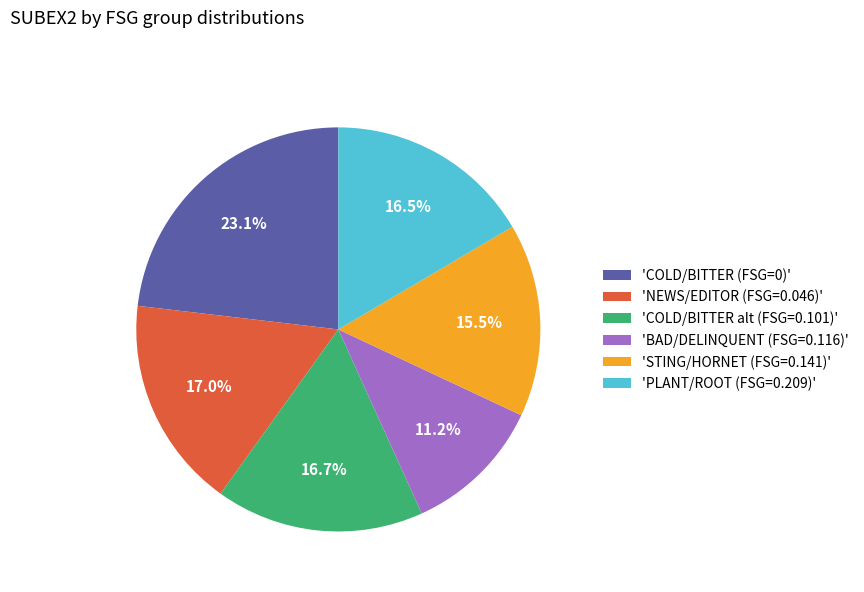

How many segments does this pie chart have?

6